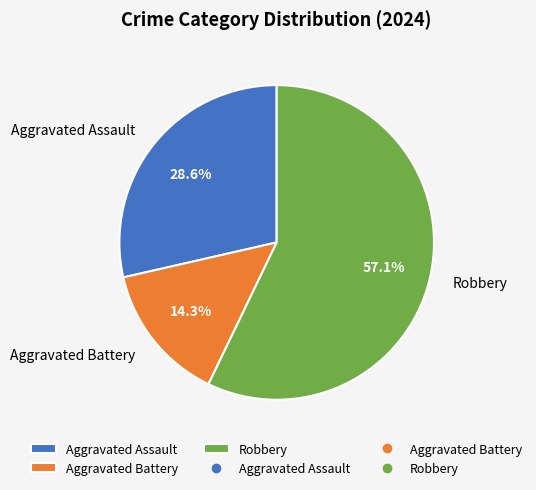

Which category has the smallest portion of the pie?

Aggravated Battery